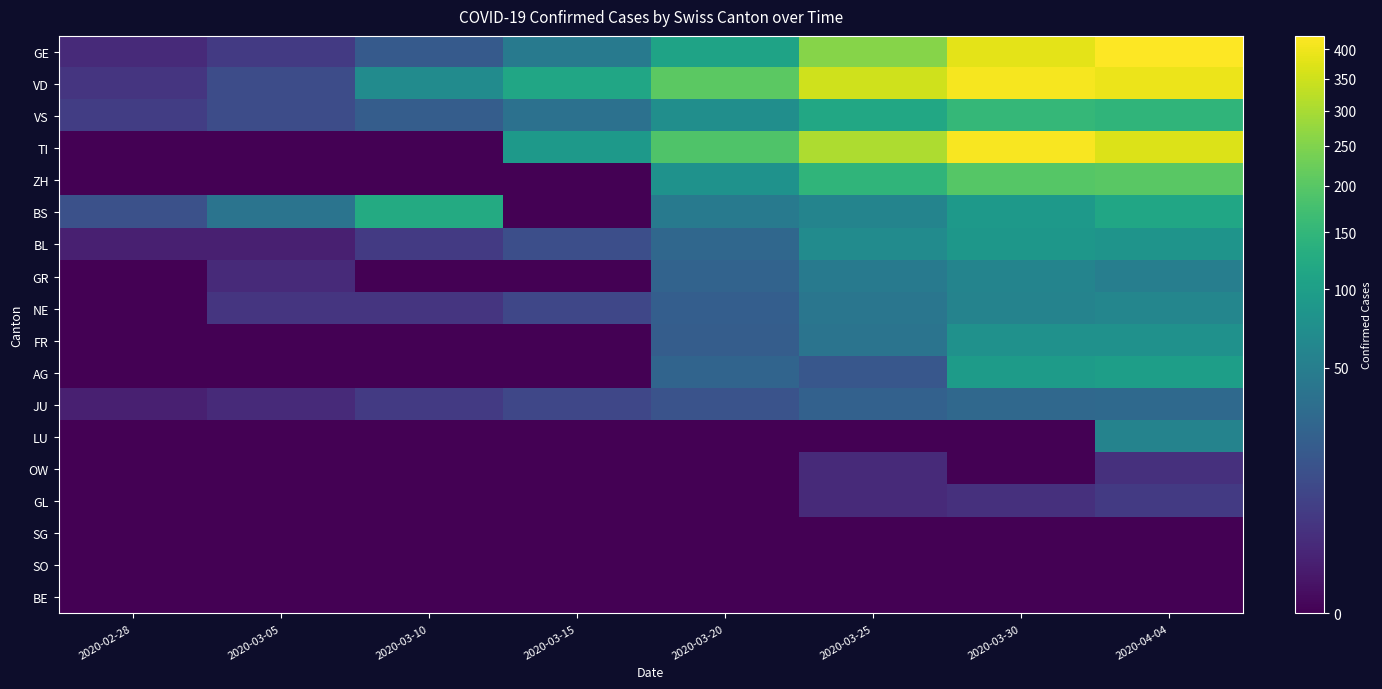

Which has a higher value, 2020-03-10 or 2020-03-30?

2020-03-30